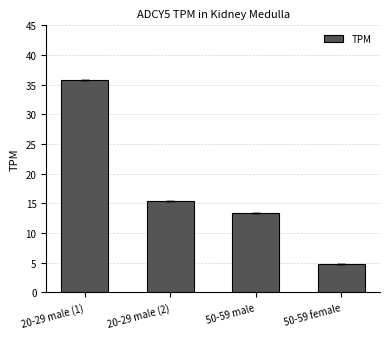

Rank the categories by value from highest to lowest.

20-29 male (1), 20-29 male (2), 50-59 male, 50-59 female